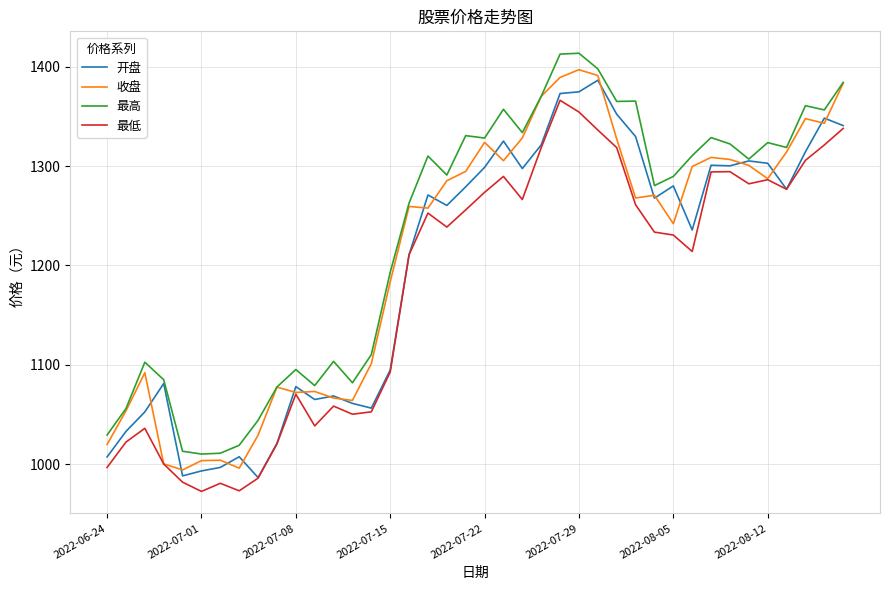

True or false: 收盘 and 开盘 intersect in this chart.

True